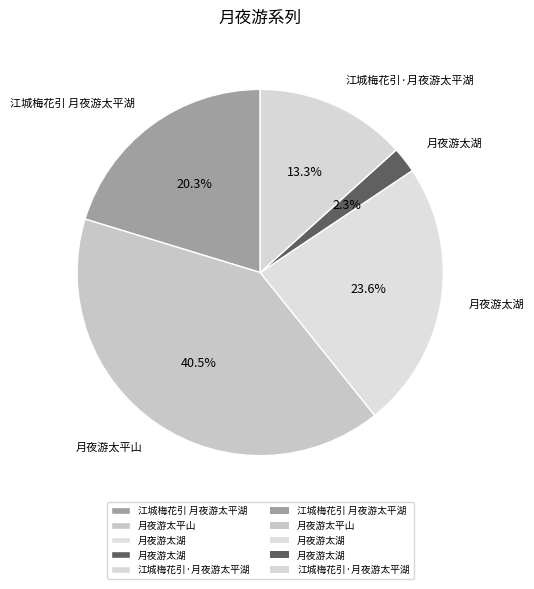

Which category has the biggest portion of the pie?

月夜游太平山